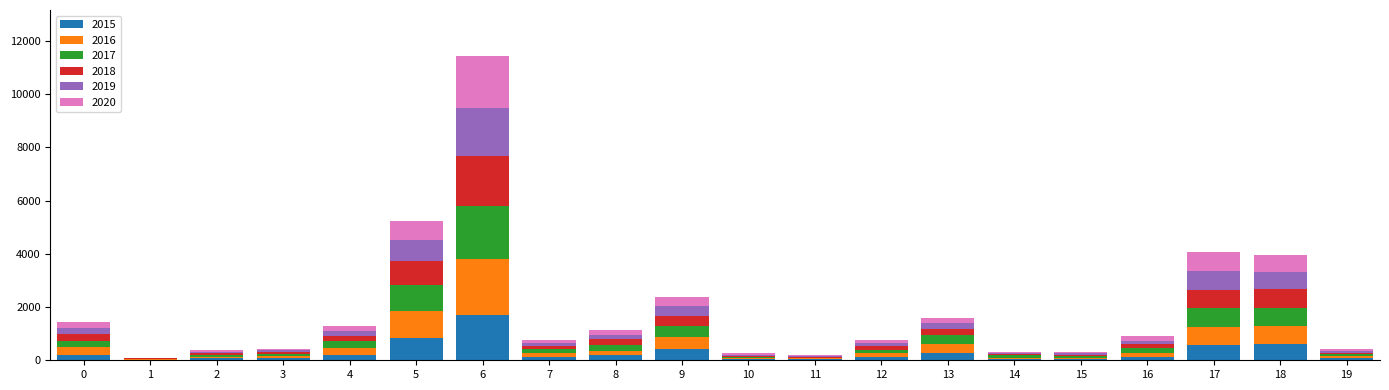

At which category is the sum across all series the highest?

6